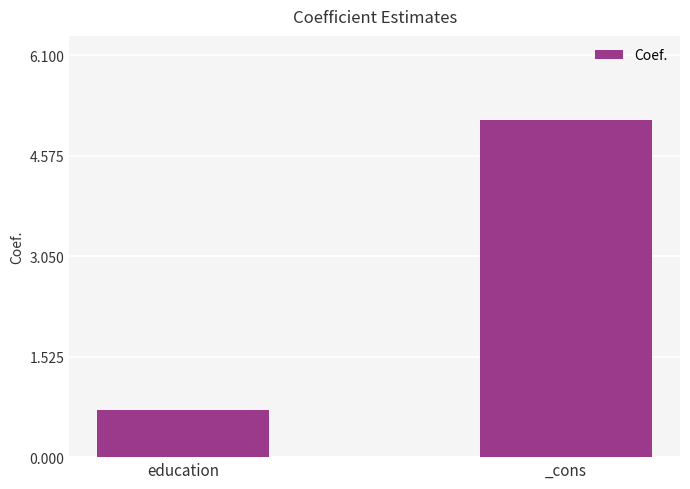

Does the chart contain stacked bars?

No